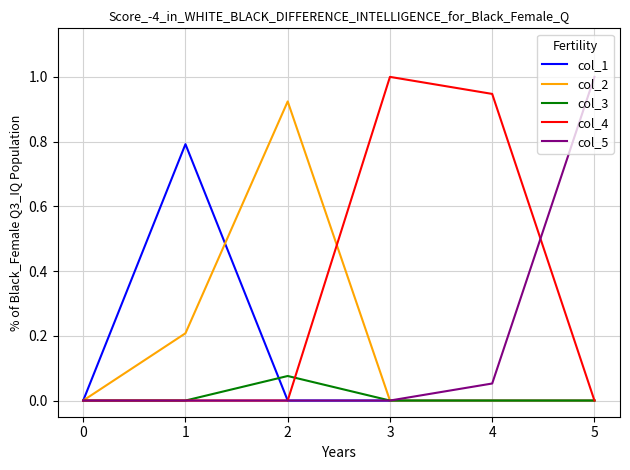

What is the greatest value displayed?

1.0